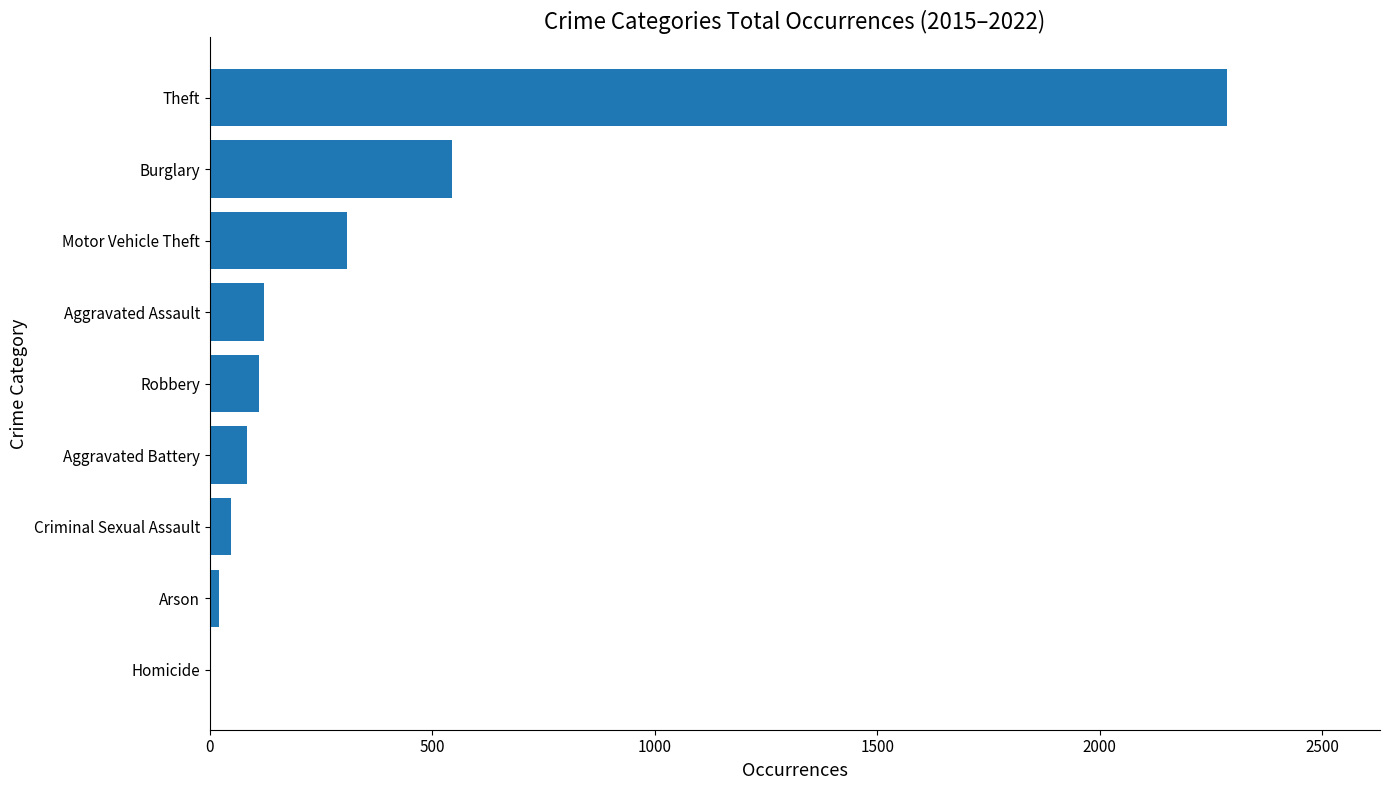

Is it true that the value at Motor Vehicle Theft is 178?

False